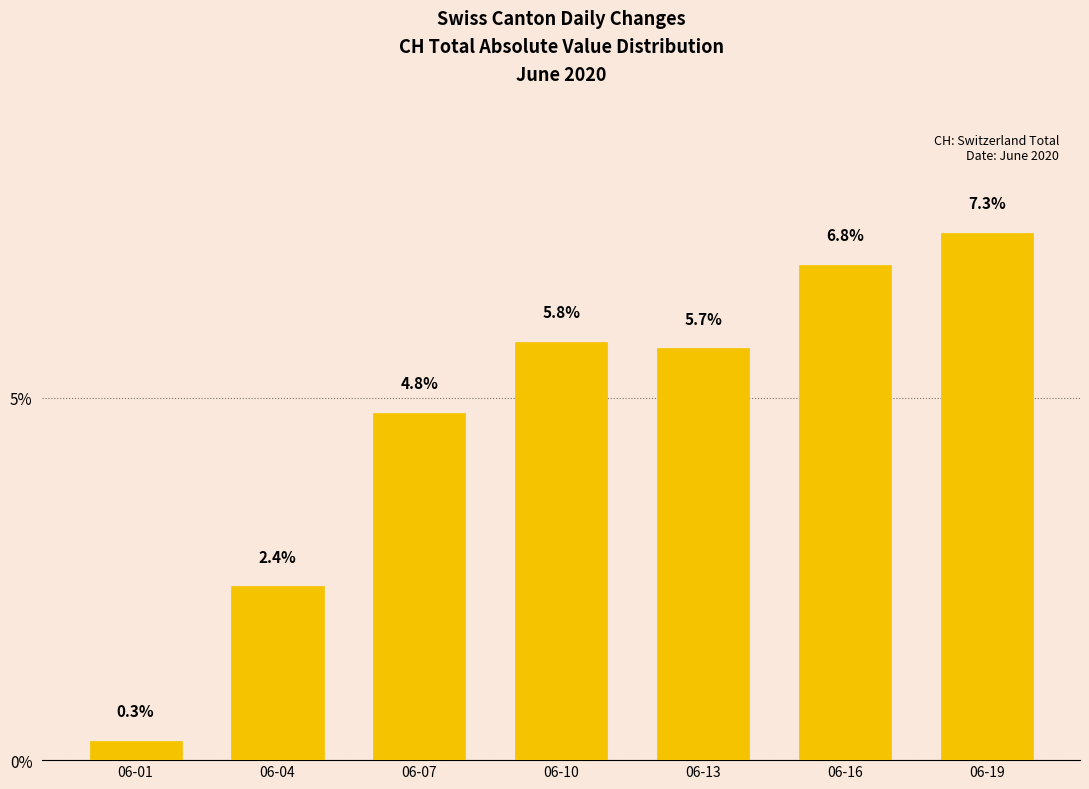

What is the ratio of the value at 06-04 to the value at 06-13?

0.4